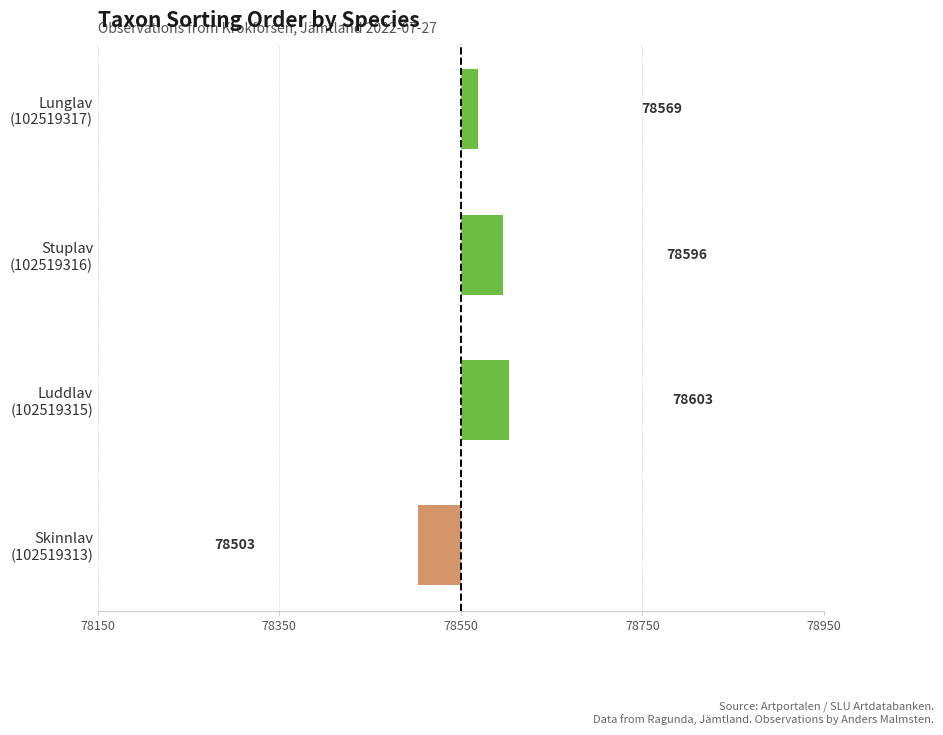

Are the bars horizontal?

Yes